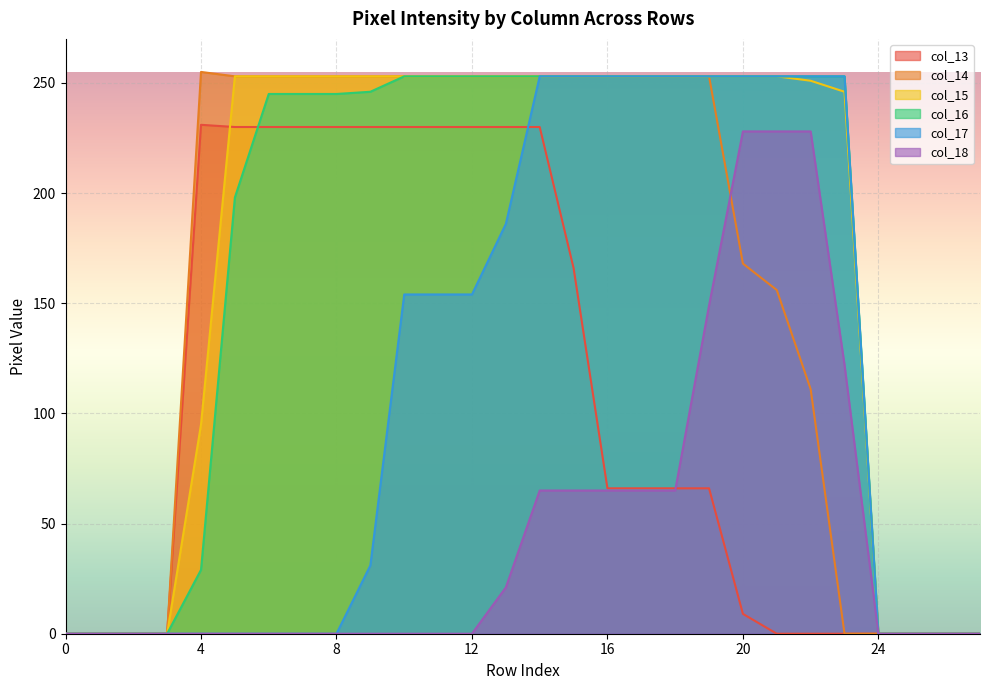

What is the sum of all col_15 values?

4893